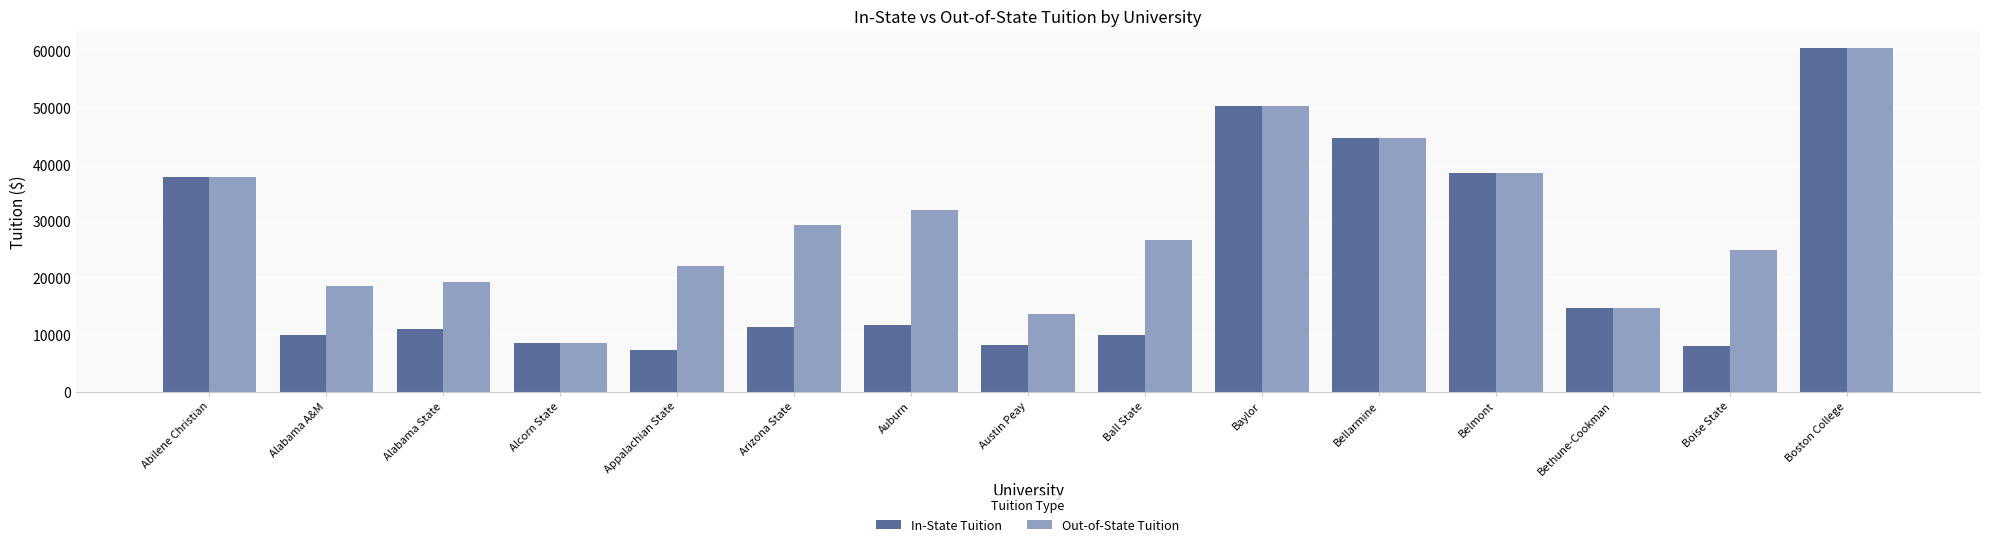

What is the minimum value shown in the chart?

7410